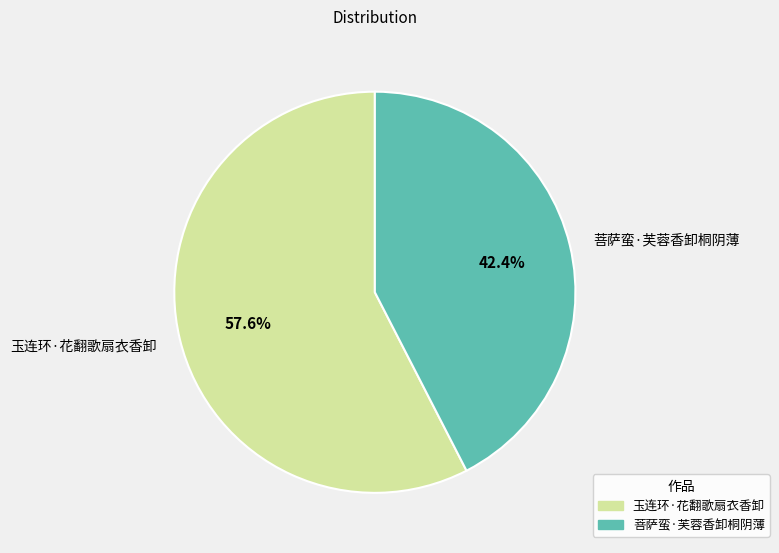

What portion of the pie excludes 菩萨蛮·芙蓉香卸桐阴薄?

57.6%